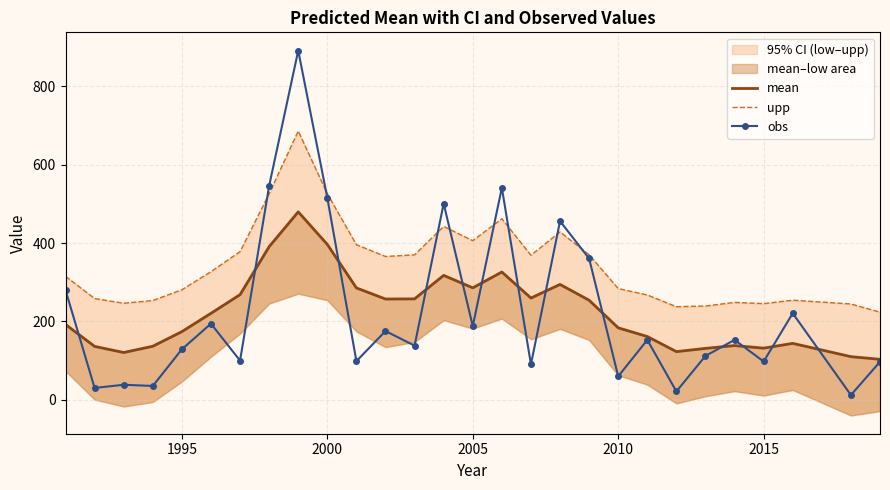

What is the lowest value of the upp series?

223.8